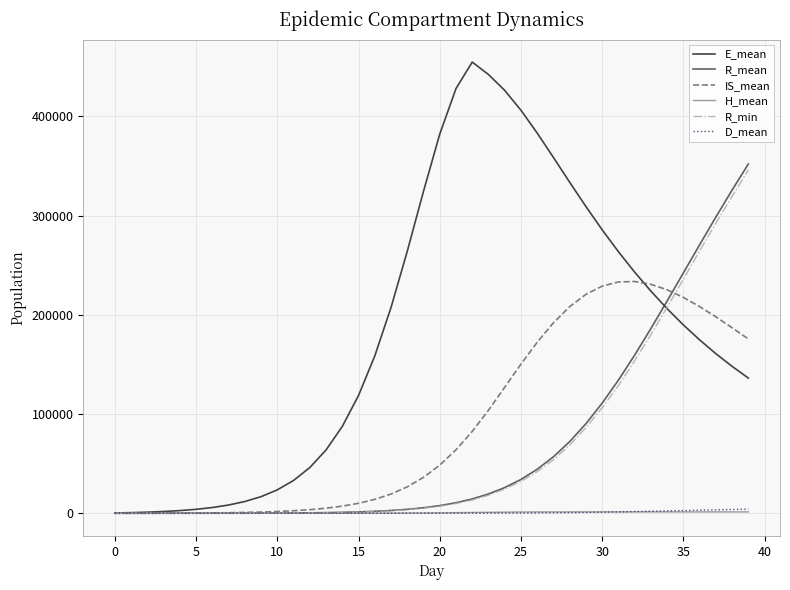

Which series has the largest range (max minus min)?

E_mean